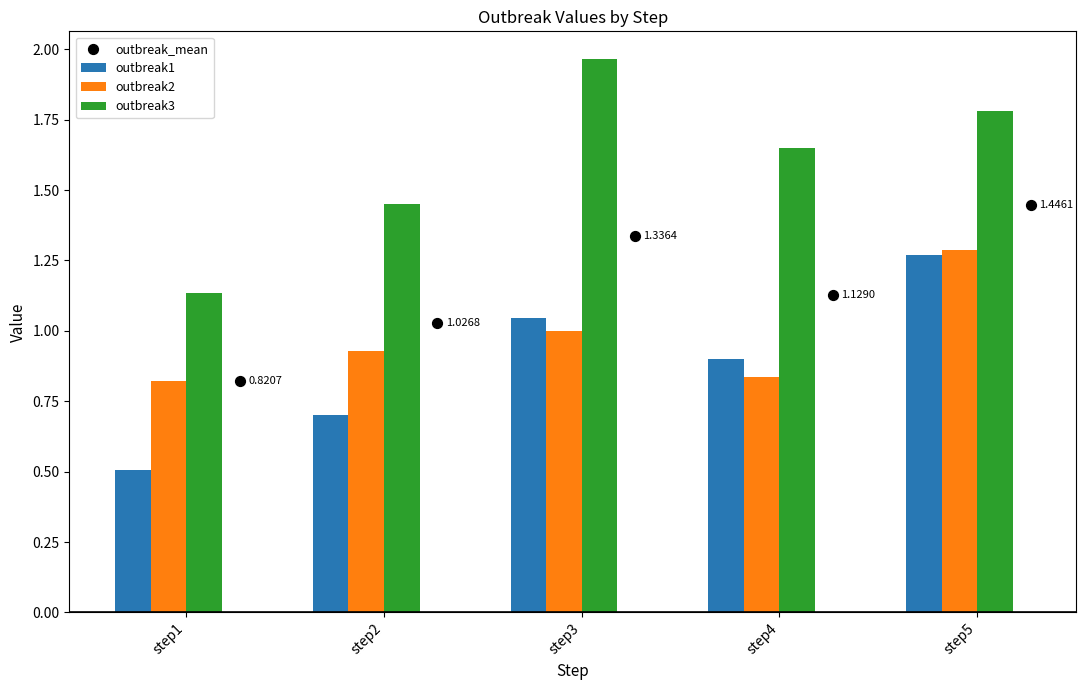

Is the value of outbreak2 at step5 greater than the value of outbreak3 at step3?

No